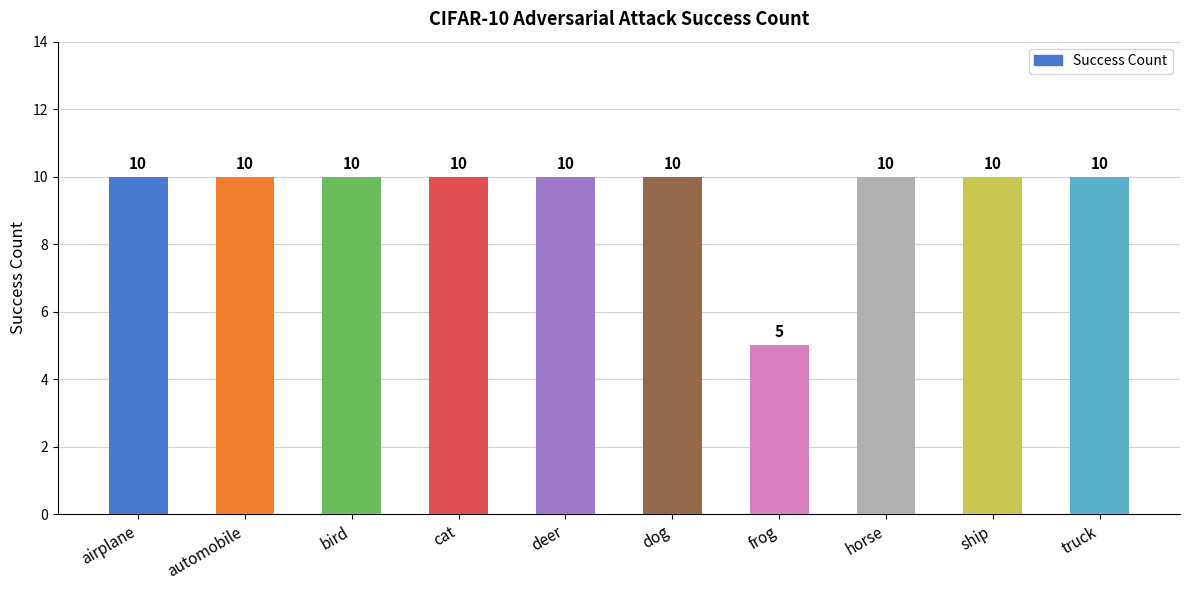

What is the ratio of the value at deer to the value at horse?

1.0